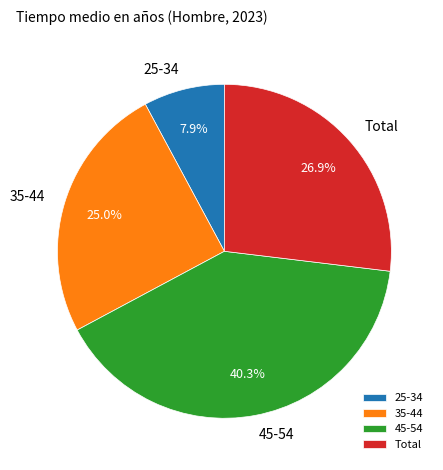

To the nearest percent, what is the difference between the 45-54 and 35-44 slice percentages?

15%